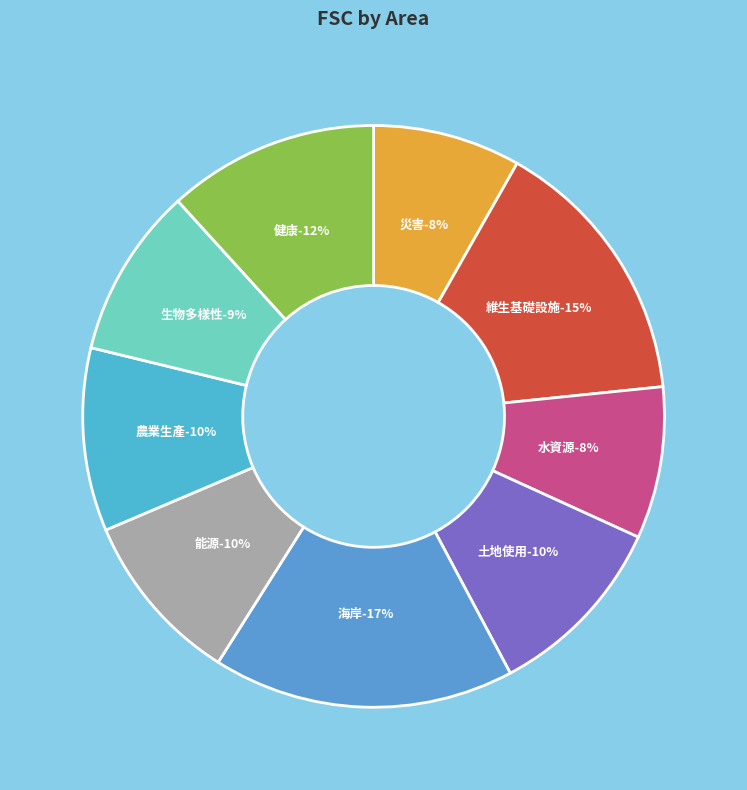

Count the number of slices in the pie.

9